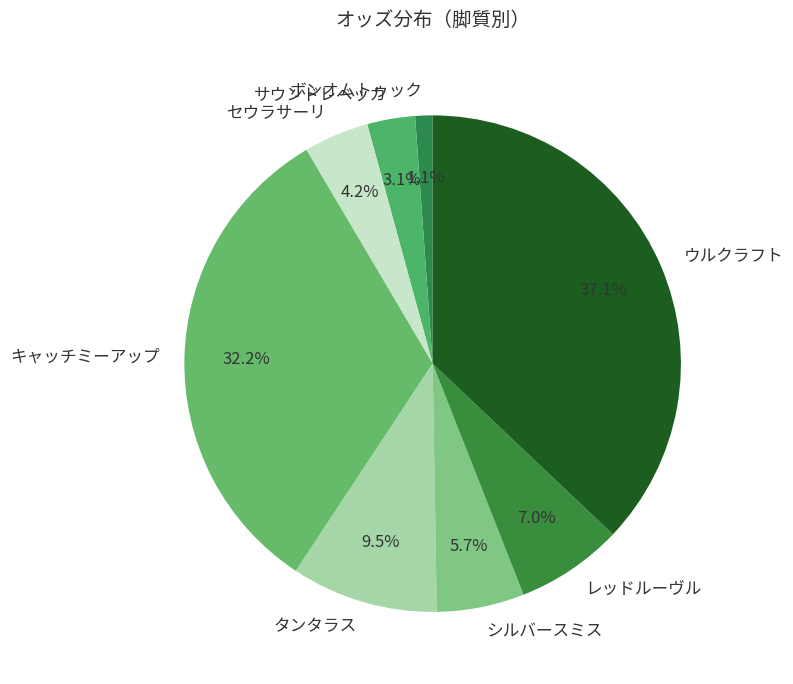

Count the number of slices in the pie.

8